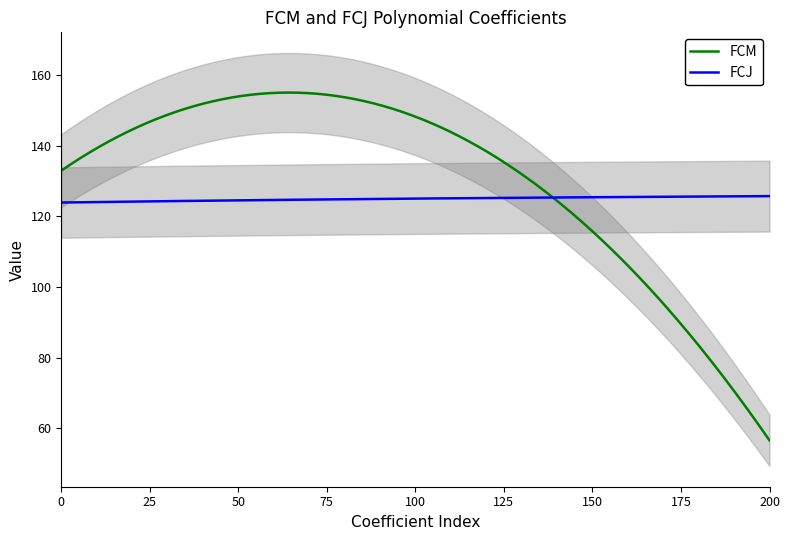

Between 0 and 3, which series saw the biggest shift?

FCM